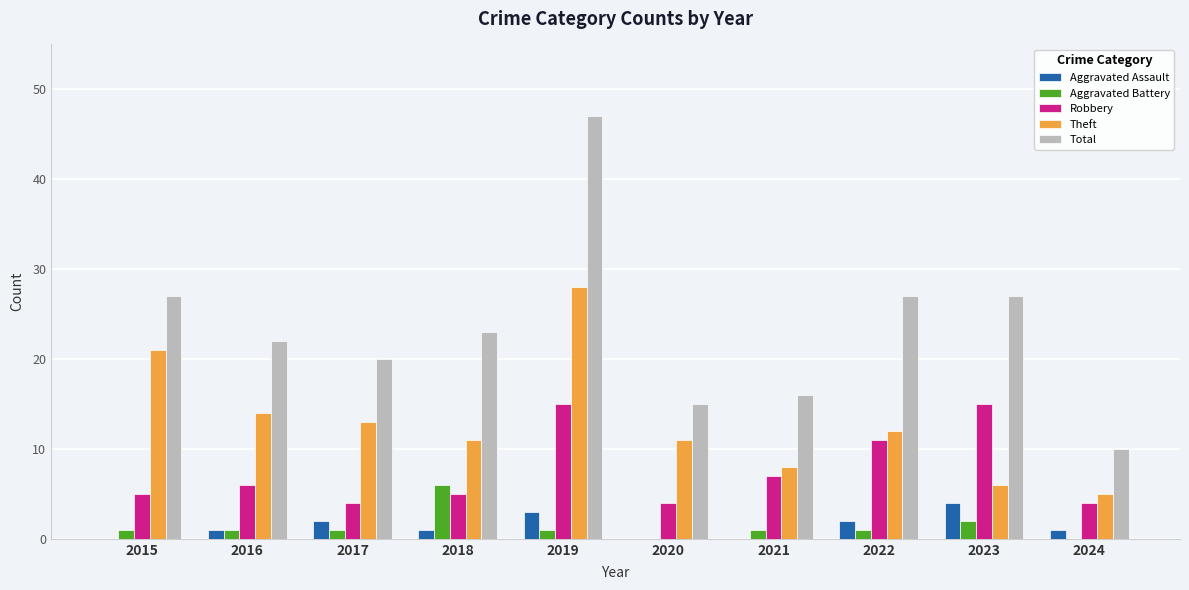

Which series has the largest total across all categories?

Total